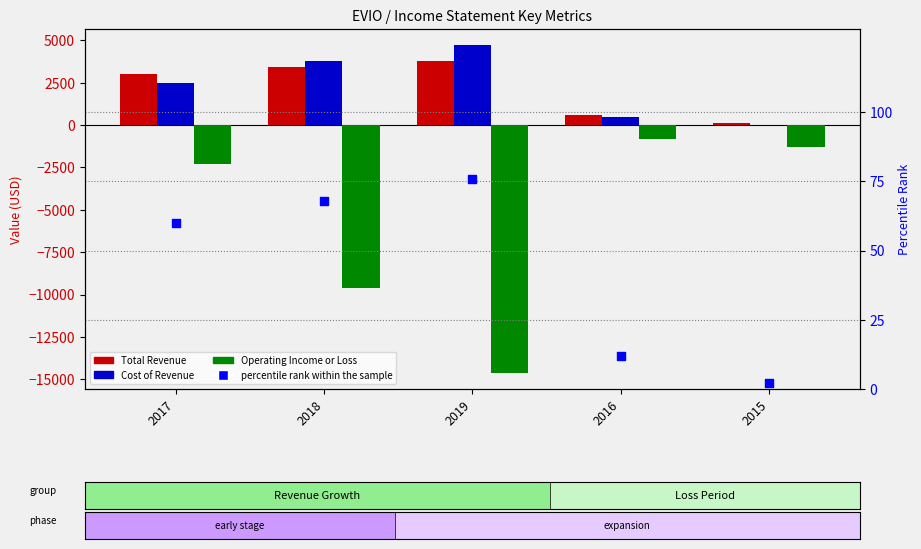

What is the total value across all series at 2016?

312